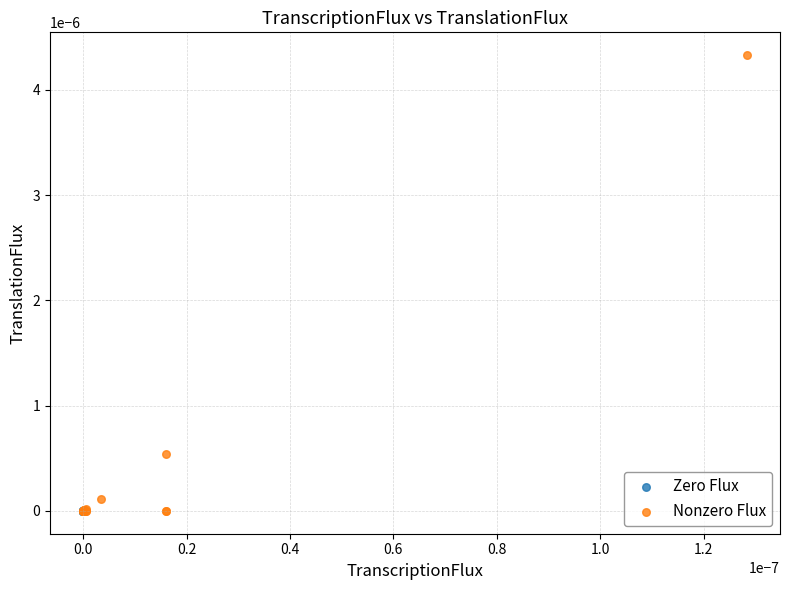

Which series contains the highest Y value?

Nonzero Flux